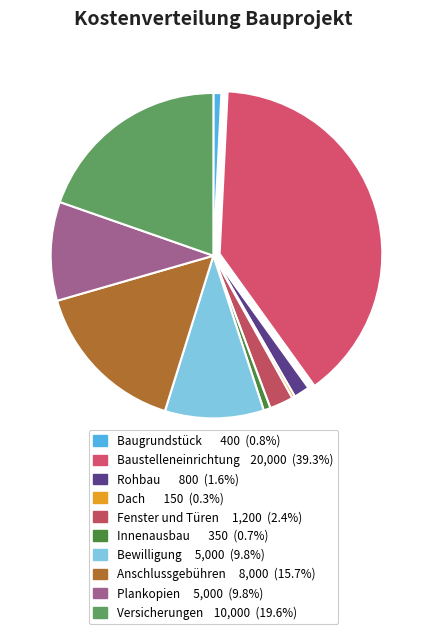

To the nearest percent, what is the average slice percentage?

10%